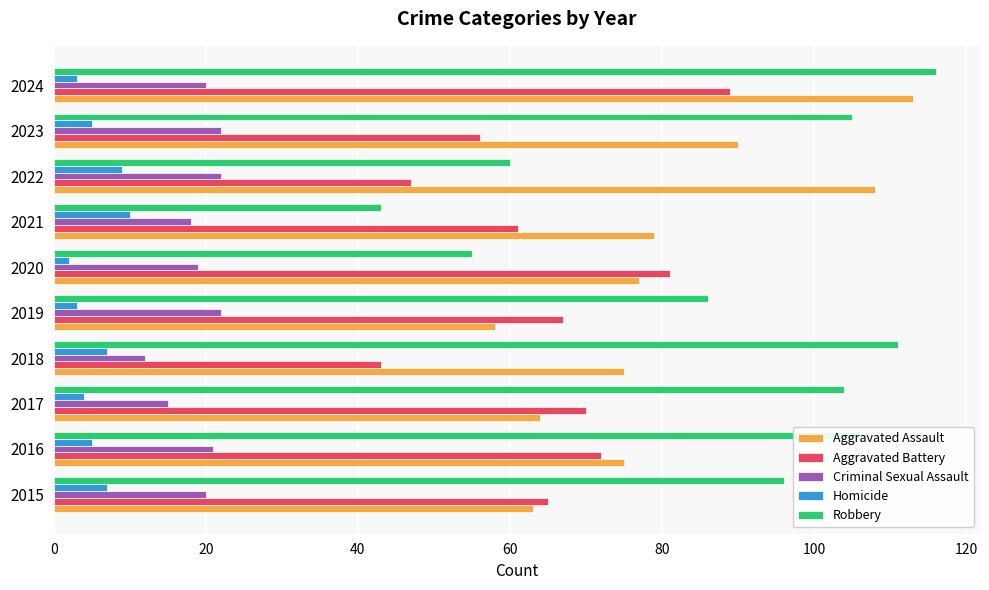

List the series in order of their peak value, highest first.

Robbery, Aggravated Assault, Aggravated Battery, Criminal Sexual Assault, Homicide